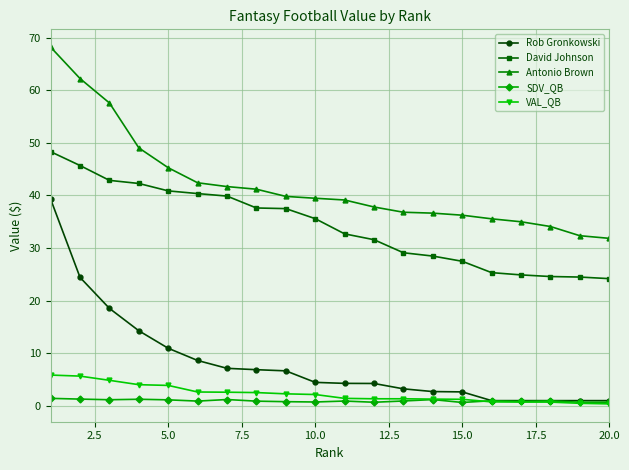

True or false: Rob Gronkowski and David Johnson cross at least once.

False